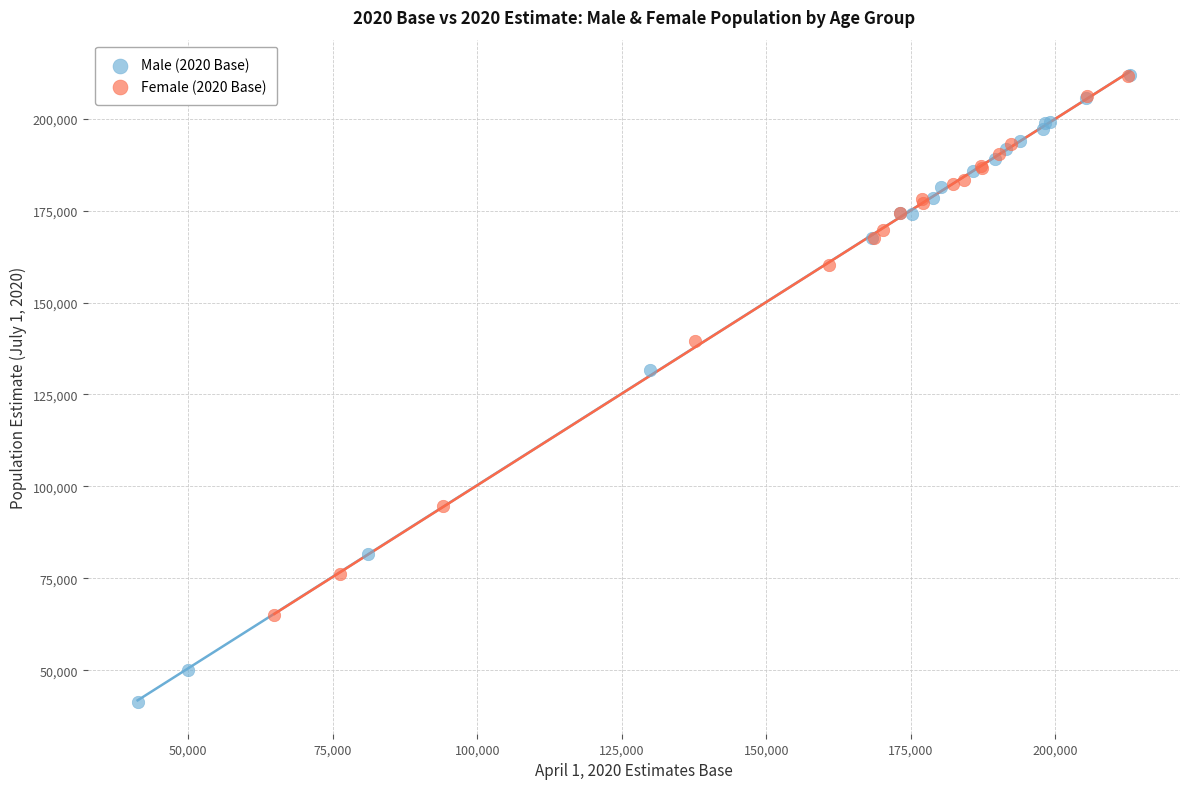

Which series has the largest Y range (max minus min)?

Male (2020 Base)